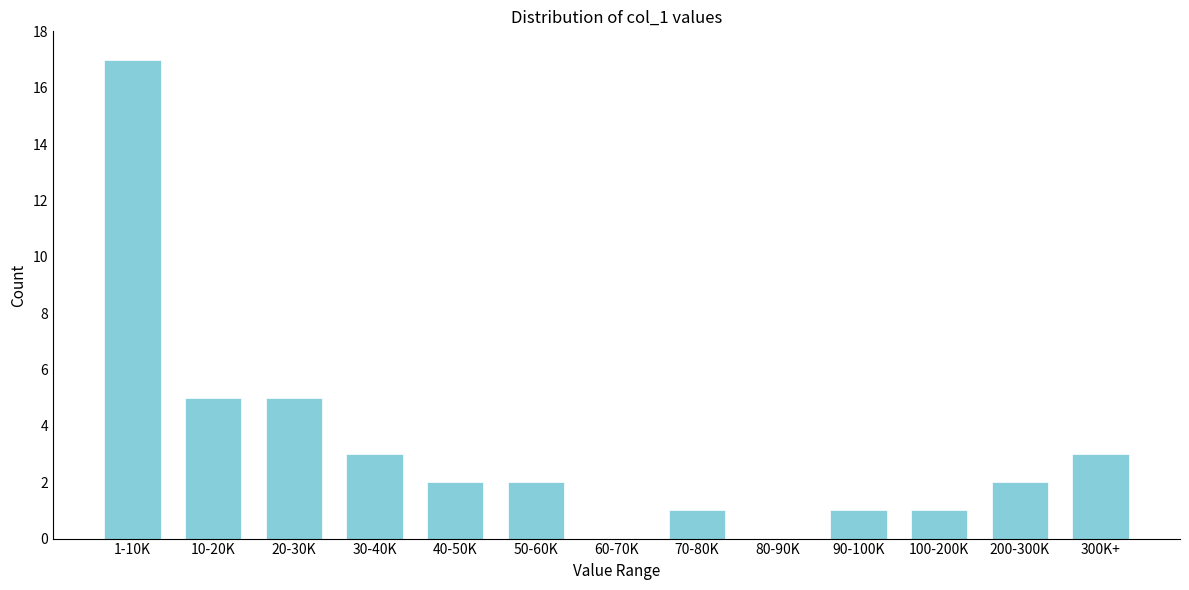

Reading left to right, transcribe all the data shown in this chart.

1-10K=17	10-20K=5	20-30K=5	30-40K=3	40-50K=2	50-60K=2	60-70K=0	70-80K=1	80-90K=0	90-100K=1	100-200K=1	200-300K=2	300K+=3